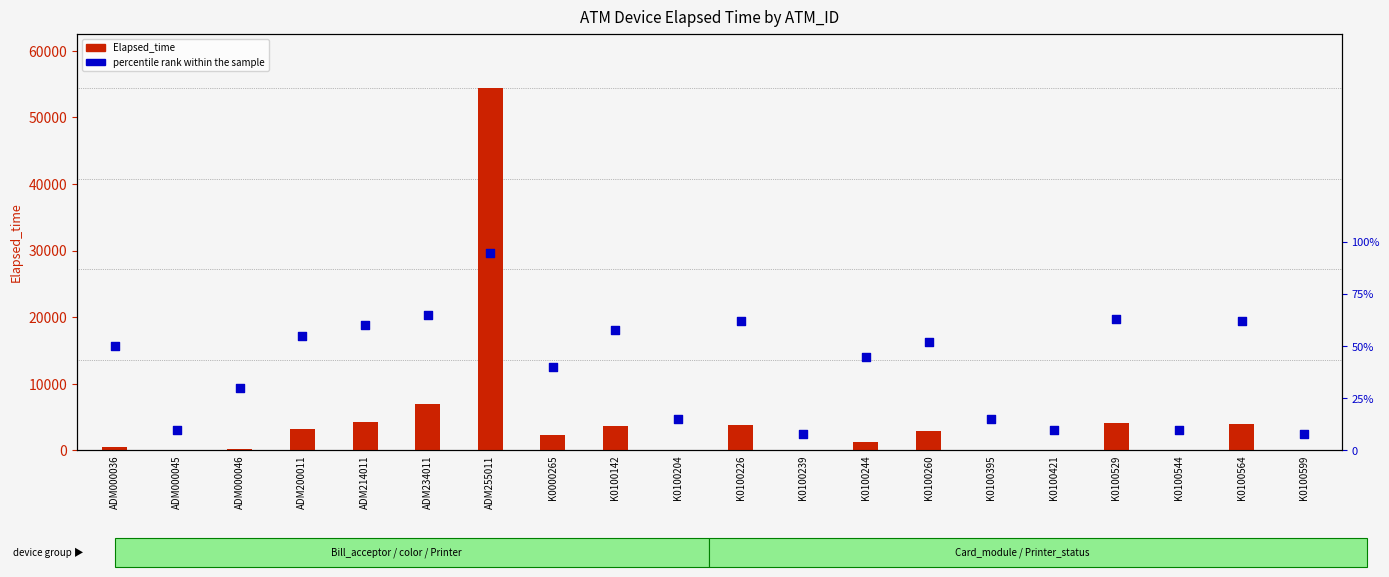

What is the total value across all series at ADM200011?

3235